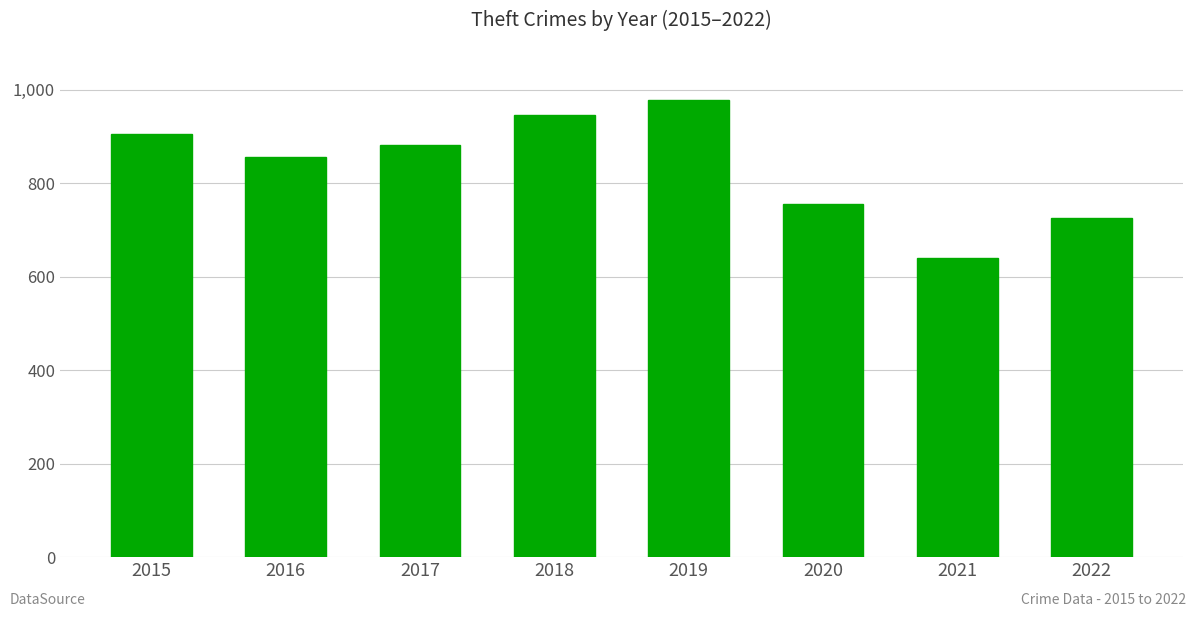

What is the sum of the values at 2022 and 2019?

1703